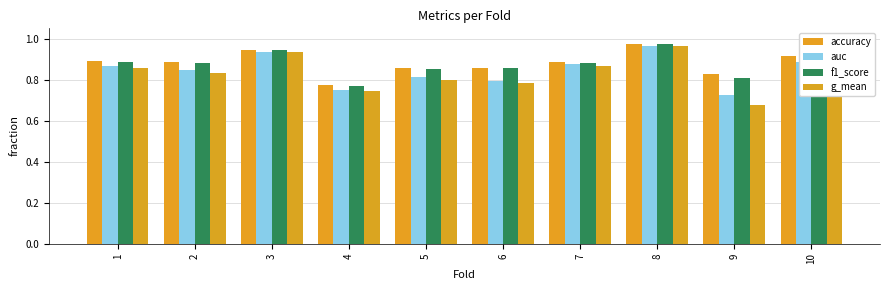

The value of f1_score at 7 is 0.3. True or false?

False